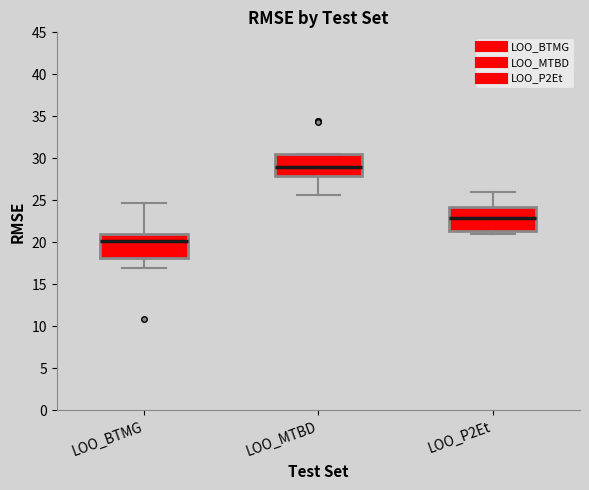

Where is the upper edge of the box for LOO_MTBD on the y-axis? The values are not printed on the chart, so give them approximately, as read against the axis.

30.5